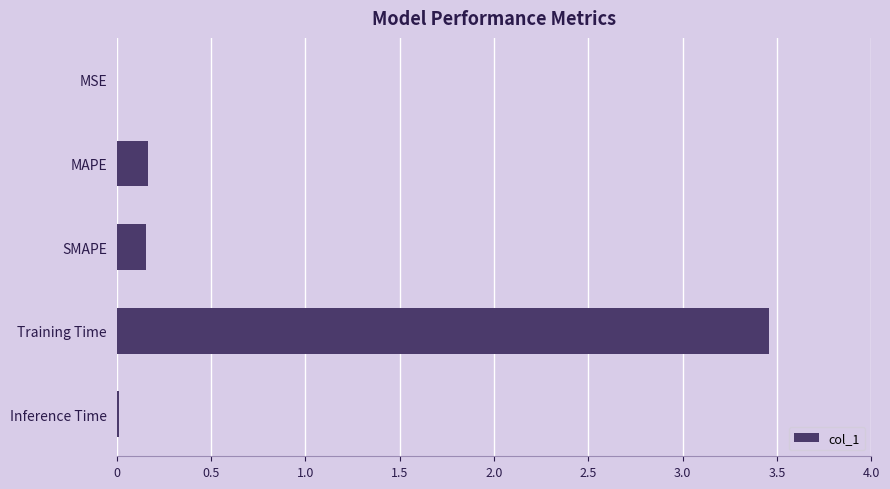

Which category has the highest value across all series?

Training Time